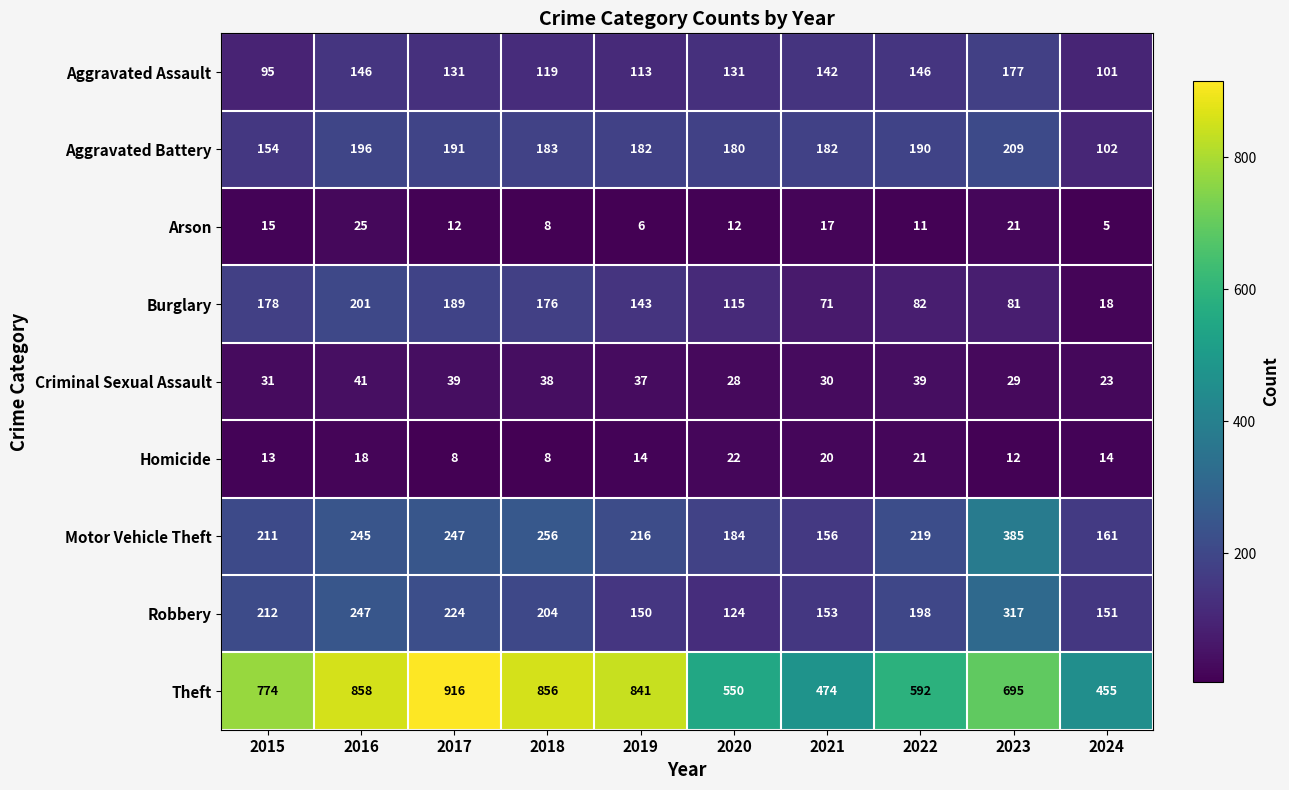

The value of Robbery at 2018 is 204. True or false?

True